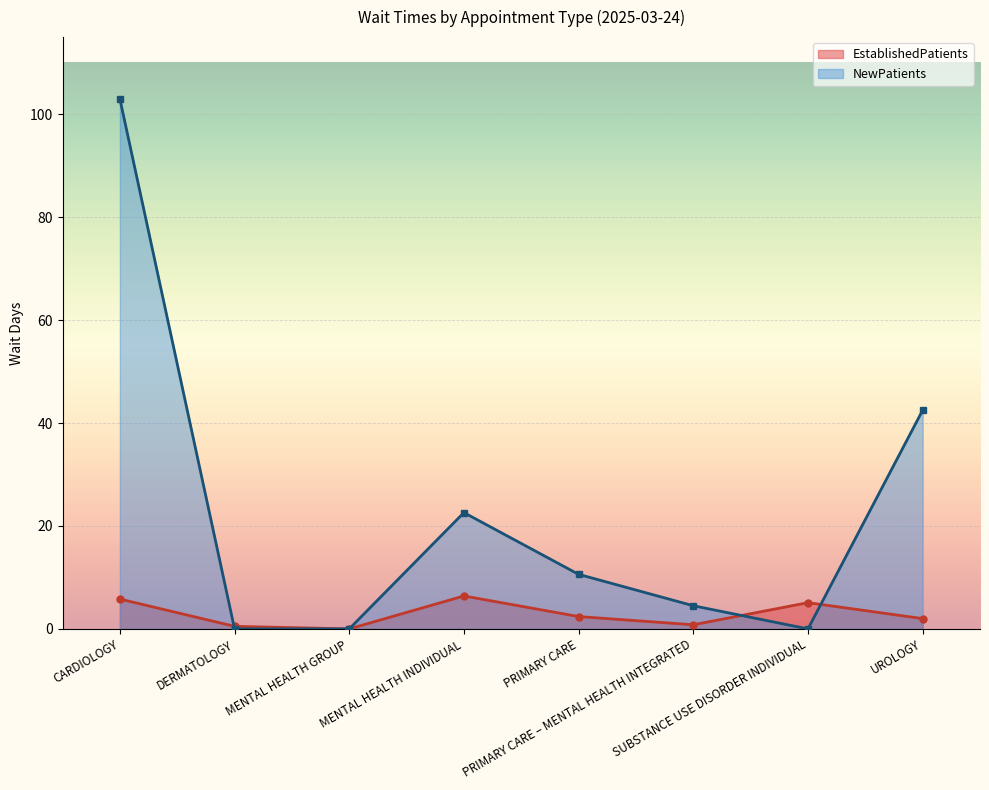

What is the label of the 4th point from the right?

PRIMARY CARE